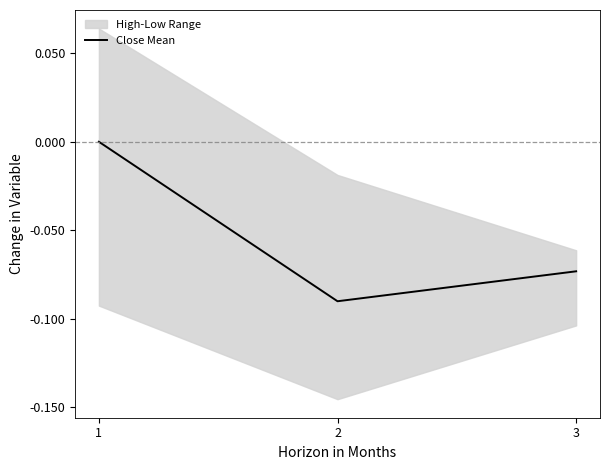

What is the sum of the values at 1 and 3?

-0.1